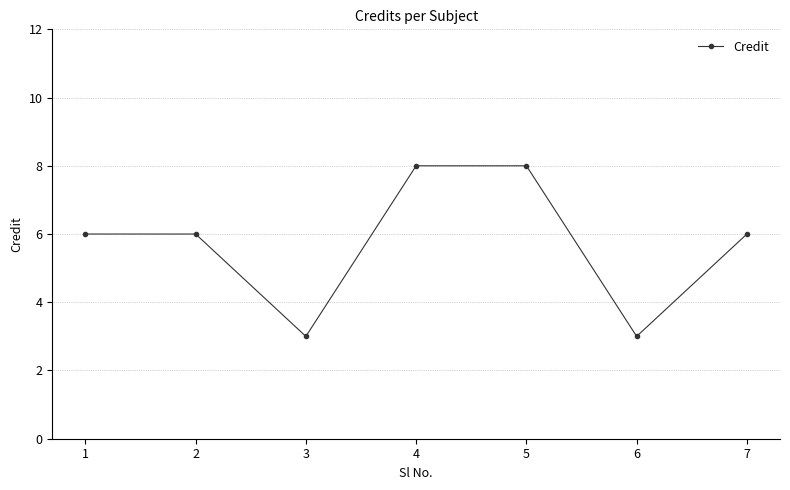

What is the ratio of the value at 6 to the value at 4?

0.4